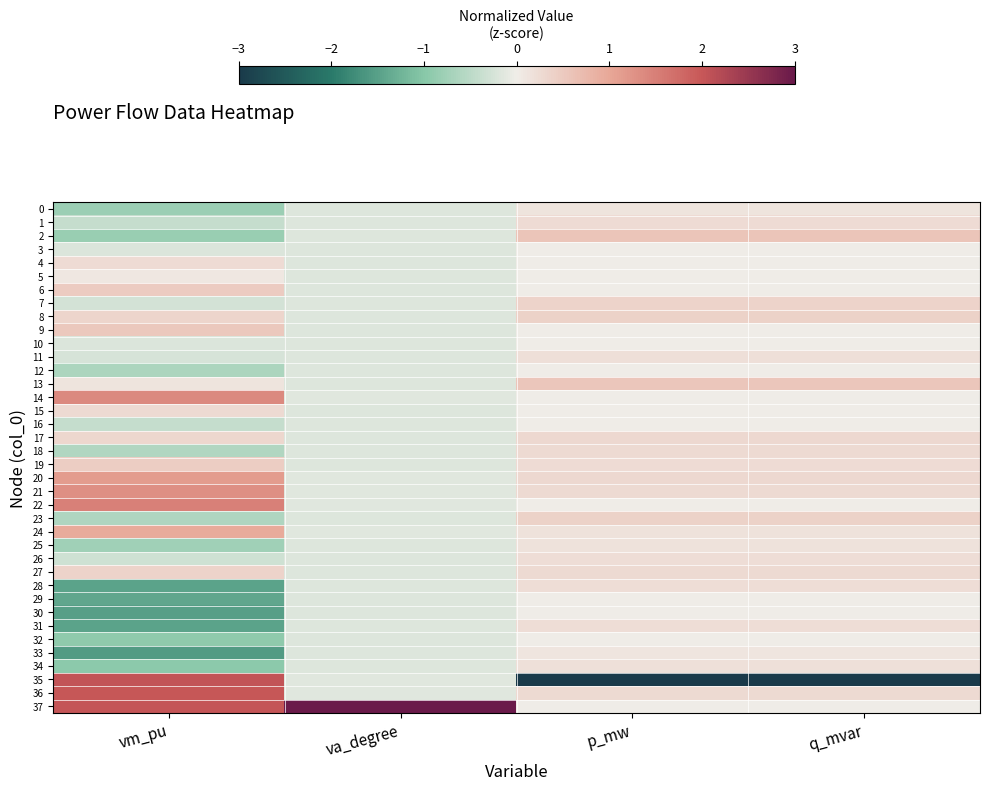

At how many categories does at least one series exceed -1?

4